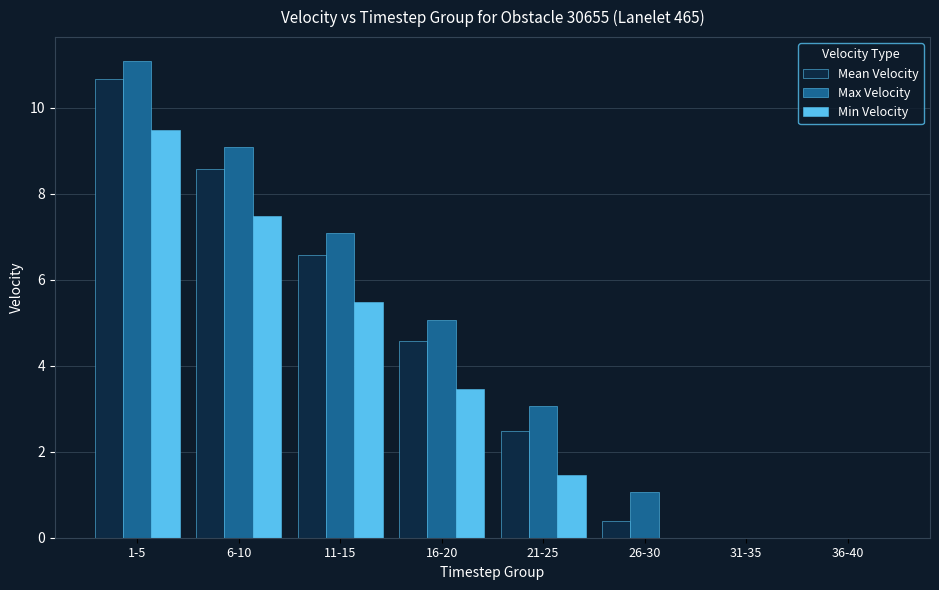

What is the spread (max minus min) of values at 26-30?

1.1